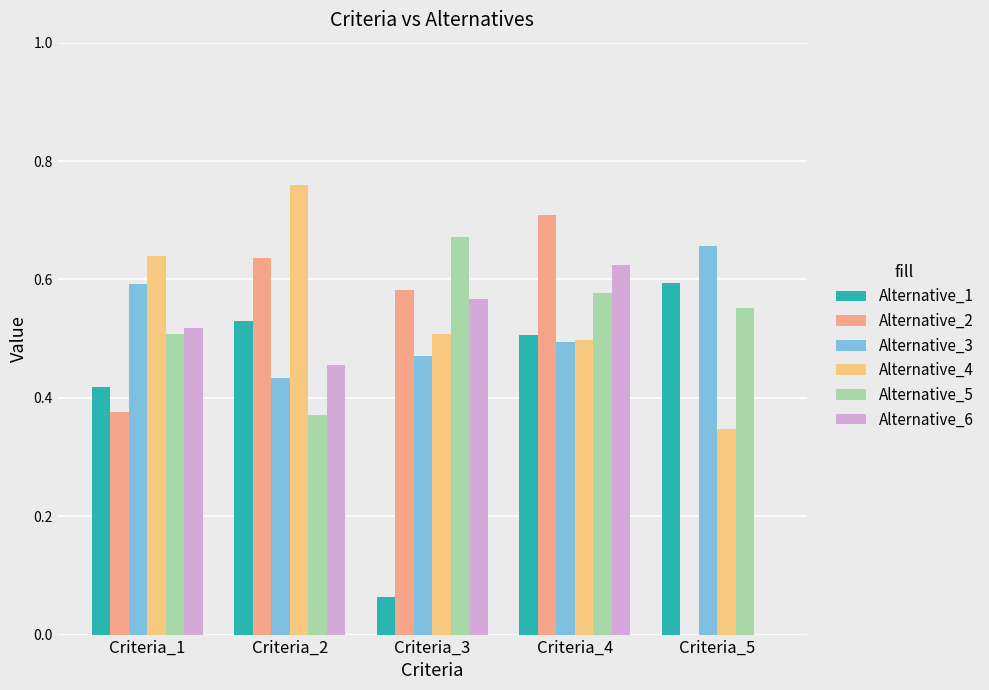

Count the number of categories in the chart.

5